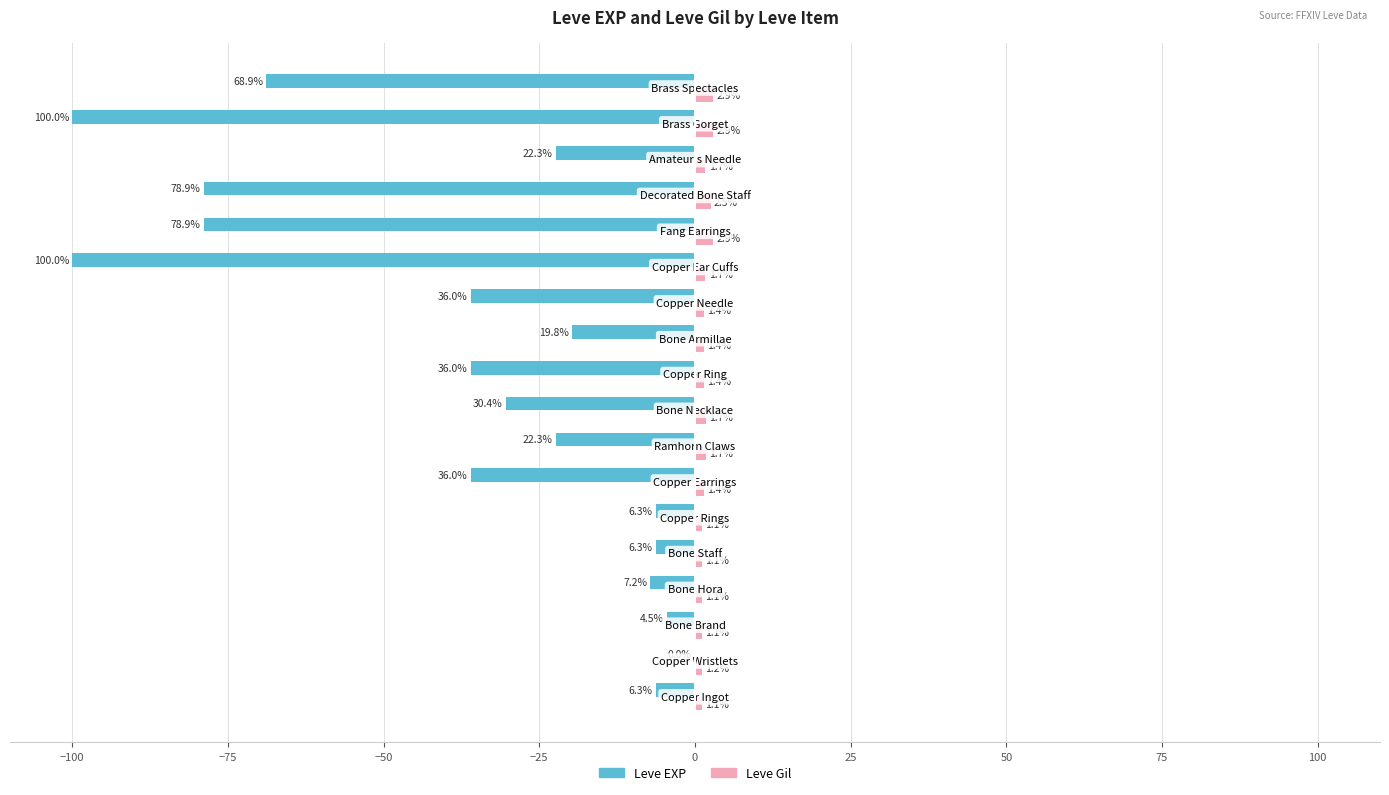

What is the sum of all Leve Gil values?

30.3